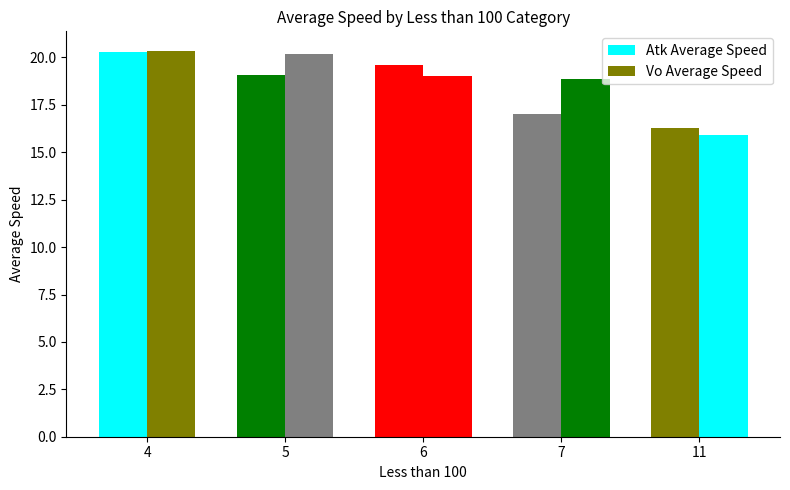

Which series has the largest range (max minus min)?

Vo Average Speed